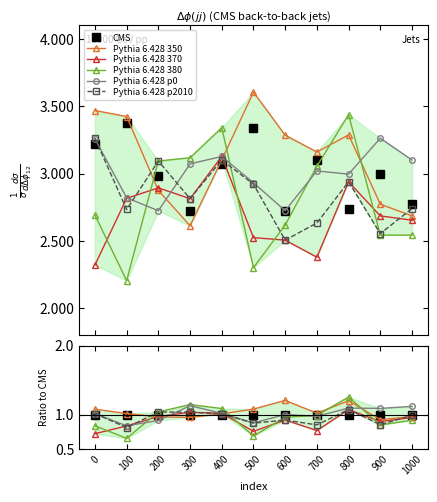

Reading right to left, extract all data points from this chart.

CMS: 1.0	1.0	1.0	1.0	1.0	1.0	1.0	1.0	1.0	1.0	1.0
Pythia 6.428 350: 1.0	0.9	1.2	1.0	1.2	1.1	1.0	1.0	1.0	1.0	1.1
Pythia 6.428 370: 1.0	0.9	1.1	0.8	0.9	0.8	1.0	1.0	1.0	0.8	0.7
Pythia 6.428 380: 0.9	0.8	1.3	1.0	1.0	0.7	1.1	1.1	1.0	0.7	0.8
Pythia 6.428 p0: 1.1	1.1	1.1	1.0	1.0	0.9	1.0	1.1	0.9	0.8	1.0
Pythia 6.428 p2010: 1.0	0.9	1.1	0.8	0.9	0.9	1.0	1.0	1.0	0.8	1.0